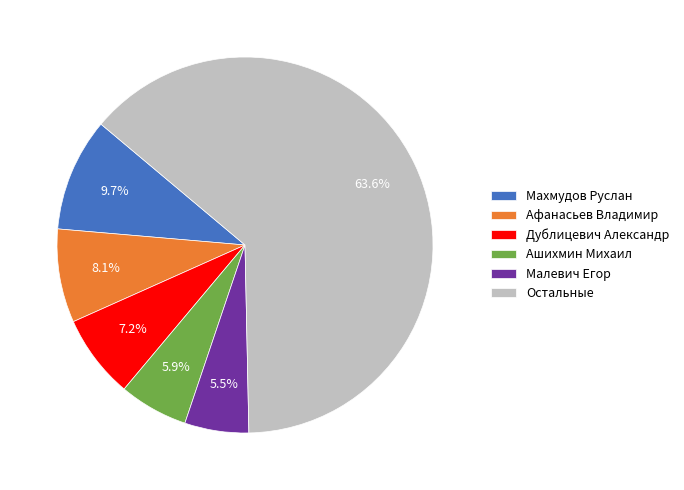

Which has a higher value, Дублицевич Александр or Махмудов Руслан?

Махмудов Руслан